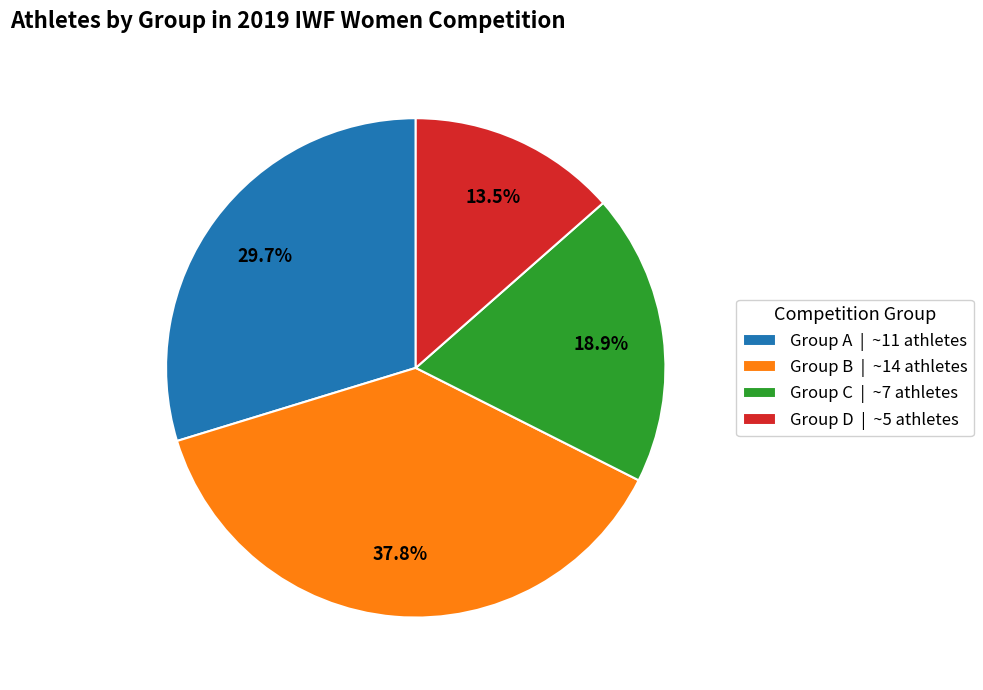

How many segments does this pie chart have?

4